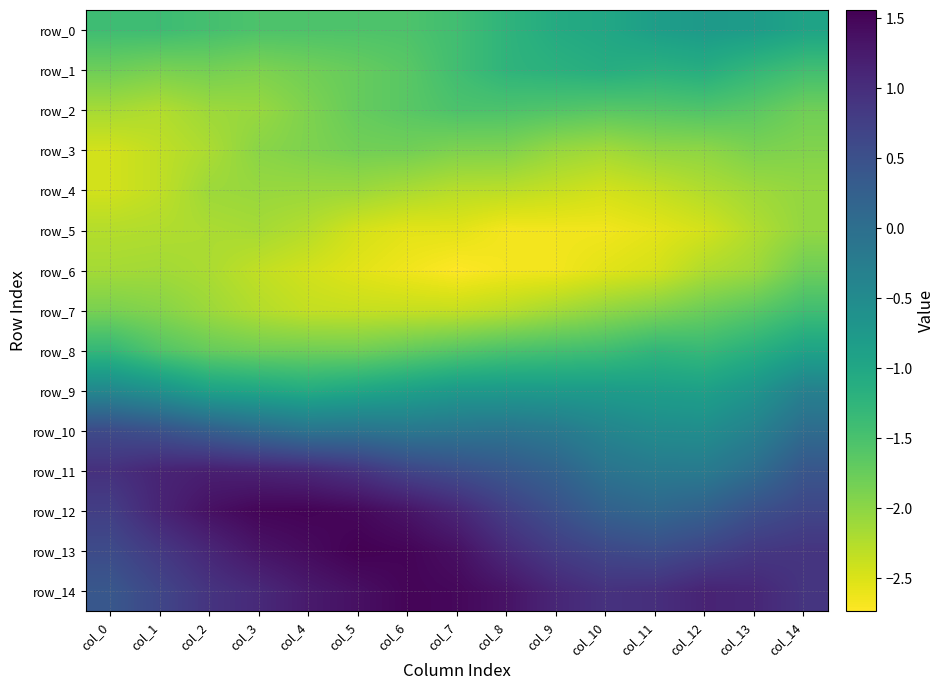

Reading left to right, list all the values displayed in this chart.

row_0: -1.4	-1.4	-1.5	-1.5	-1.5	-1.5	-1.5	-1.4	-1.2	-1.1	-1.0	-0.8	-0.8	-0.8	-0.9
row_1: -1.8	-1.9	-1.8	-1.9	-1.8	-1.7	-1.6	-1.4	-1.2	-1.2	-1.1	-1.2	-1.1	-1.3	-1.4
row_2: -2.2	-2.2	-2.1	-2.1	-1.9	-1.7	-1.6	-1.5	-1.5	-1.6	-1.6	-1.6	-1.6	-1.6	-1.8
row_3: -2.4	-2.3	-2.2	-2.0	-1.9	-1.8	-1.8	-1.9	-1.9	-2.1	-2.1	-2.0	-2.0	-1.9	-1.9
row_4: -2.4	-2.3	-2.1	-2.1	-2.1	-2.1	-2.2	-2.3	-2.3	-2.4	-2.4	-2.3	-2.2	-2.1	-2.0
row_5: -2.3	-2.2	-2.2	-2.2	-2.3	-2.5	-2.5	-2.5	-2.7	-2.7	-2.6	-2.6	-2.5	-2.2	-2.0
row_6: -2.2	-2.1	-2.2	-2.3	-2.4	-2.5	-2.6	-2.7	-2.7	-2.7	-2.5	-2.5	-2.2	-2.1	-1.8
row_7: -1.9	-2.0	-2.1	-2.2	-2.3	-2.4	-2.4	-2.4	-2.3	-2.2	-2.0	-1.9	-1.8	-1.6	-1.4
row_8: -1.3	-1.6	-1.7	-1.8	-1.8	-1.8	-1.7	-1.6	-1.5	-1.5	-1.4	-1.3	-1.3	-1.2	-0.9
row_9: -0.5	-0.6	-0.9	-1.0	-1.1	-1.0	-0.9	-0.8	-0.8	-0.8	-0.8	-0.8	-0.9	-0.7	-0.3
row_10: 0.6	0.5	0.3	0.1	-0.1	-0.1	-0.2	-0.1	-0.1	-0.2	-0.4	-0.5	-0.5	-0.3	0.0
row_11: 1.0	1.1	1.2	1.1	1.1	0.9	0.7	0.5	0.4	0.2	-0.1	-0.2	-0.2	0.0	0.4
row_12: 0.8	1.1	1.4	1.5	1.5	1.5	1.3	1.1	0.8	0.5	0.2	0.1	0.2	0.5	0.7
row_13: 0.6	0.8	1.1	1.3	1.4	1.6	1.5	1.4	1.1	0.8	0.6	0.6	0.7	0.9	0.9
row_14: 0.4	0.7	0.9	1.1	1.3	1.4	1.5	1.5	1.3	1.1	0.9	1.0	1.1	1.1	0.9